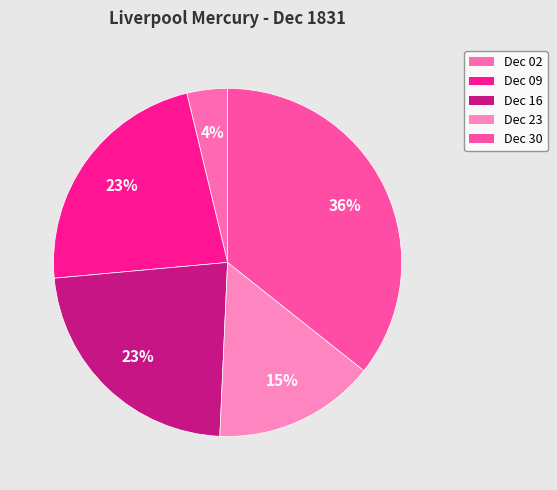

Is there a majority slice in this chart?

No